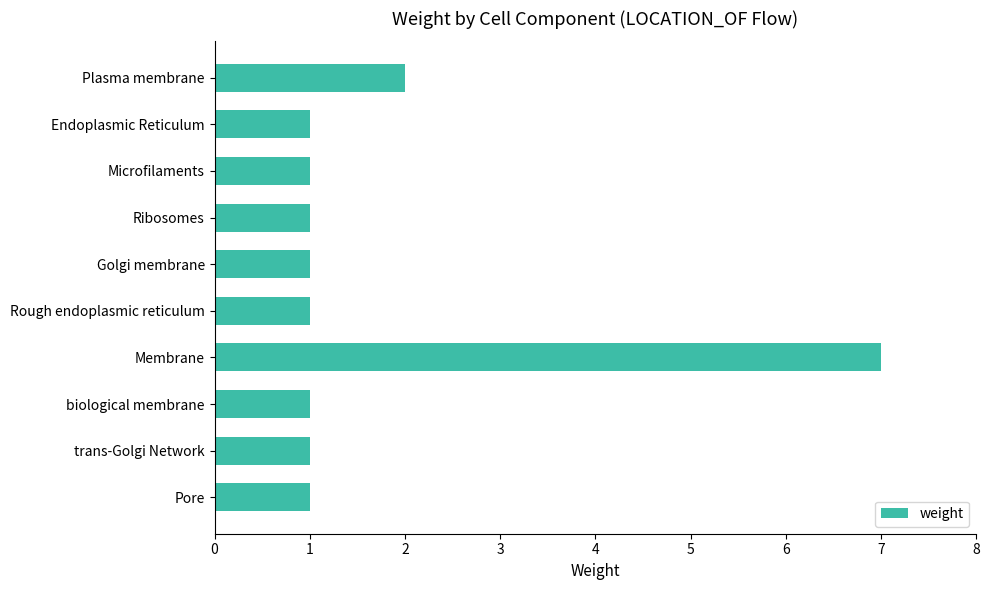

How many bars are there in total?

10